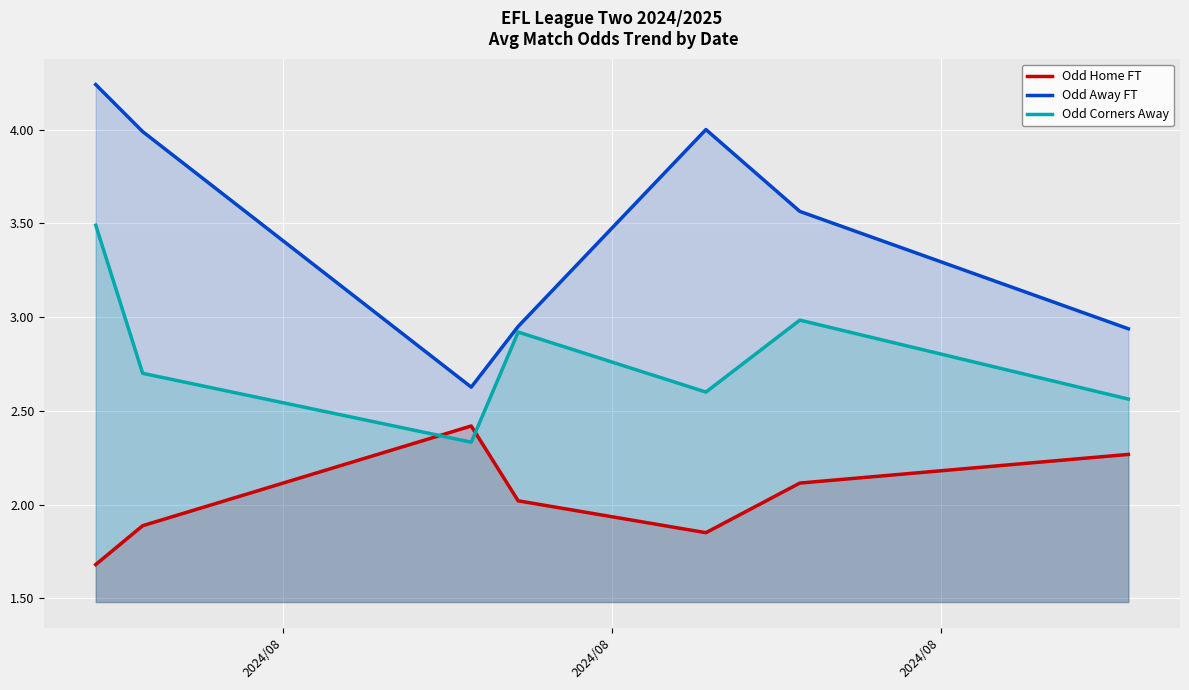

True or false: Odd Home FT and Odd Away FT intersect in this chart.

False